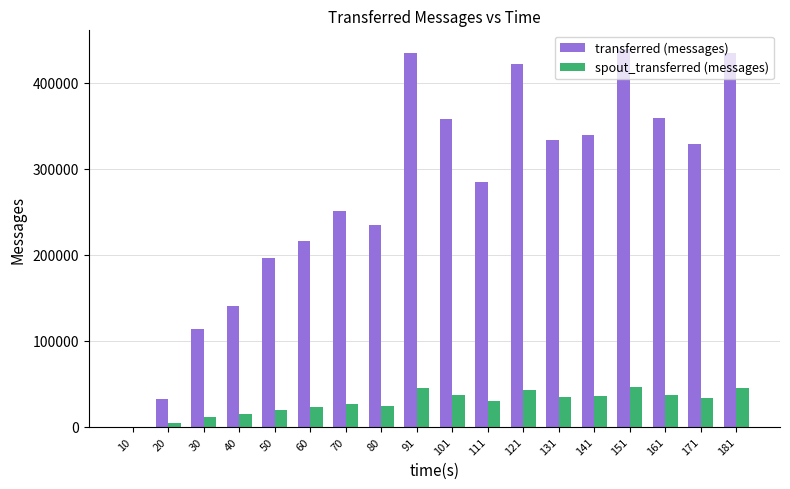

At which label does transferred (messages) reach its peak?

151